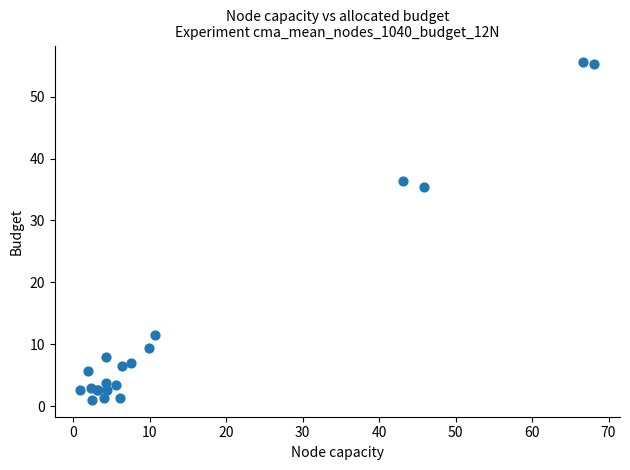

What Y value in the scatter plot is closest to 28?

35.5